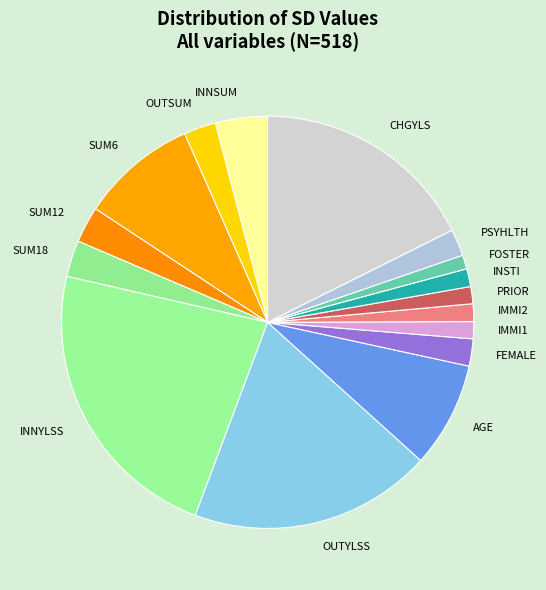

Do SUM6 and SUM12 together represent more than half of the pie?

No